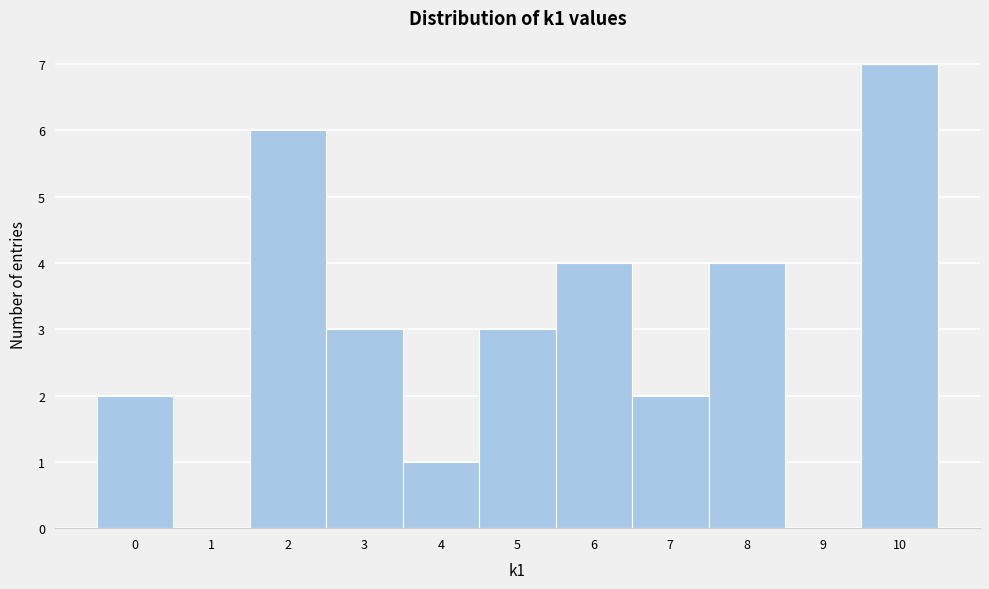

Reading left to right, transcribe this chart: for each bar, give the range it covers on the x-axis and its height. The values are not printed on the chart, so give them approximately, as read against the axis.

-0.5 to 0.5: 2
0.5 to 1.5: 0
1.5 to 2.5: 6
2.5 to 3.5: 3
3.5 to 4.5: 1
4.5 to 5.5: 3
5.5 to 6.5: 4
6.5 to 7.5: 2
7.5 to 8.5: 4
8.5 to 9.5: 0
9.5 to 10.5: 7